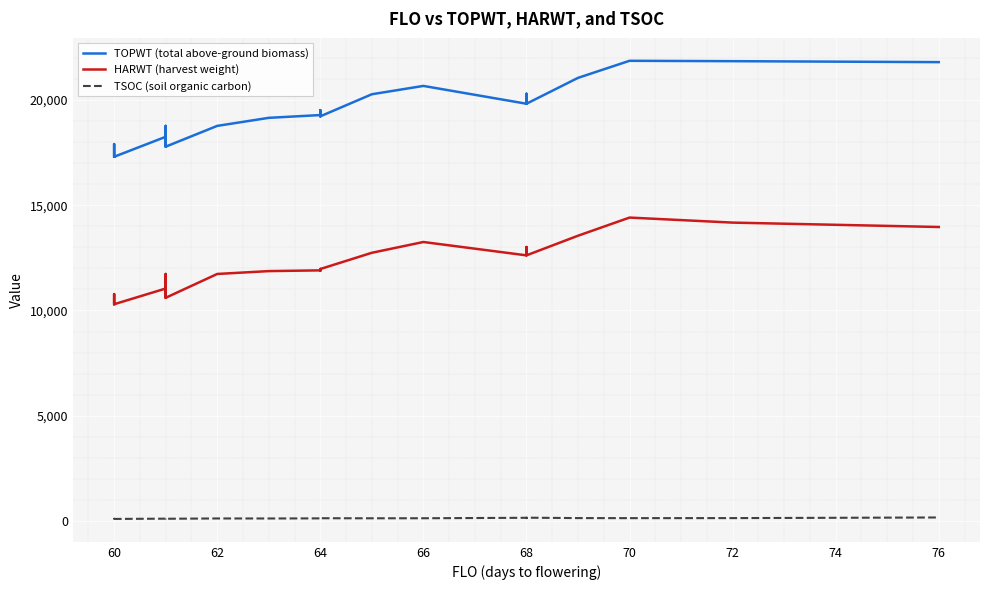

List the series in order of their peak value, lowest first.

TSOC (soil organic carbon), HARWT (harvest weight), TOPWT (total above-ground biomass)